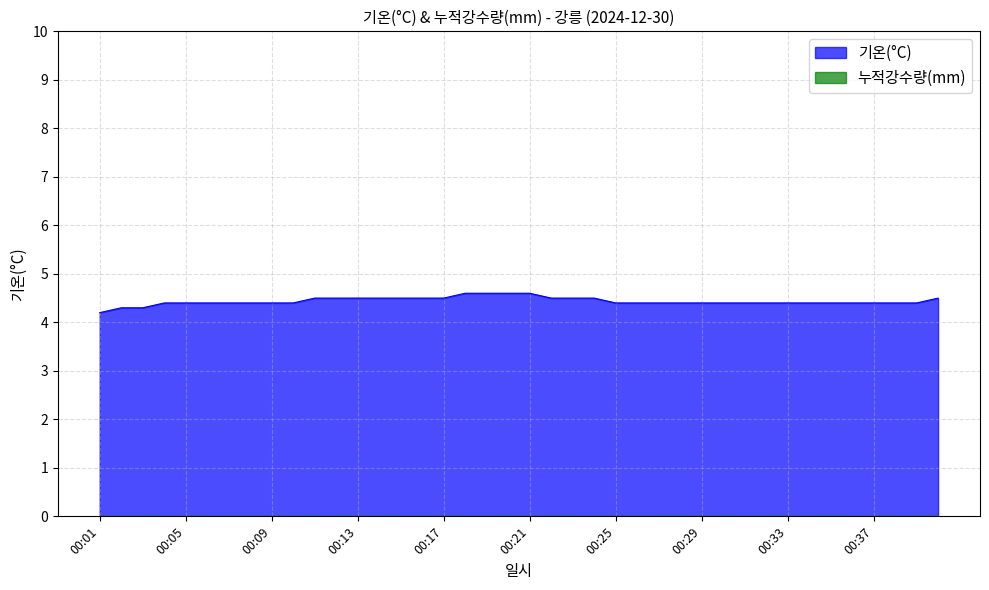

How many lines are shown in the chart?

2